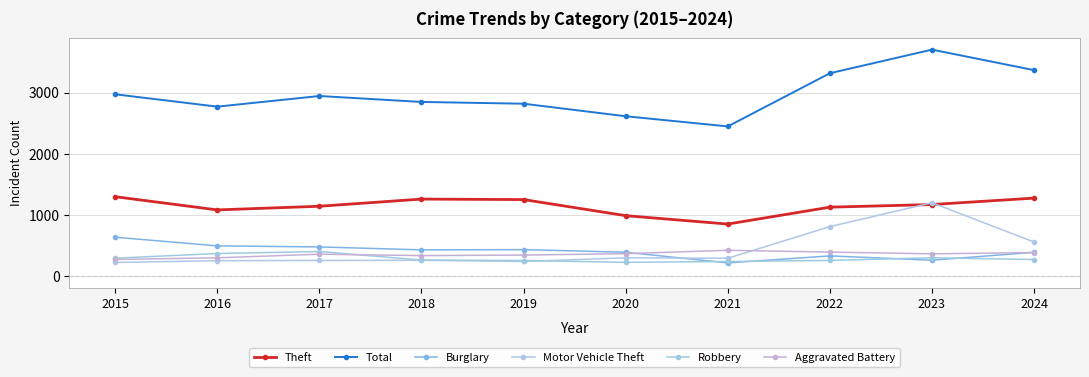

Count the number of categories in the chart.

10